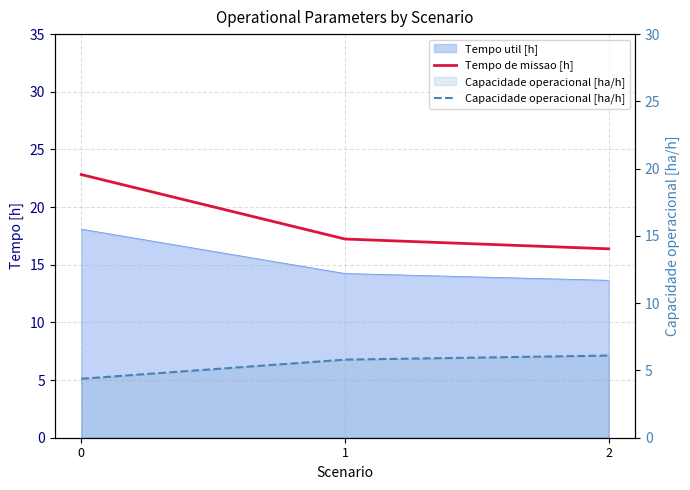

At which label is Tempo de missao [h] closest to 19?

1